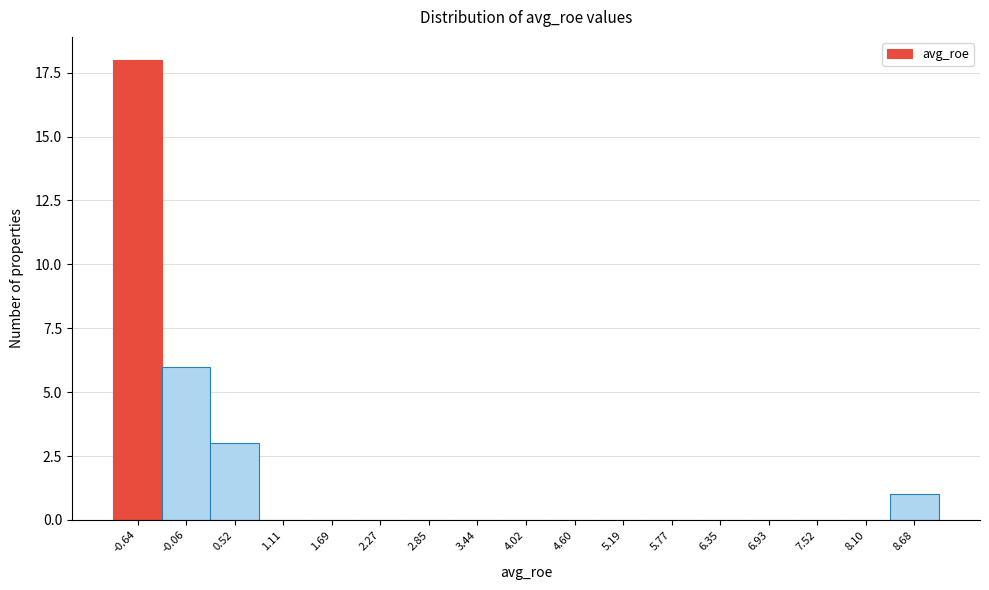

Reading left to right, list all the values displayed in this chart.

-0.64=18	-0.06=6	0.52=3	1.11=0	1.69=0	2.27=0	2.85=0	3.44=0	4.02=0	4.60=0	5.19=0	5.77=0	6.35=0	6.93=0	7.52=0	8.10=0	8.68=1